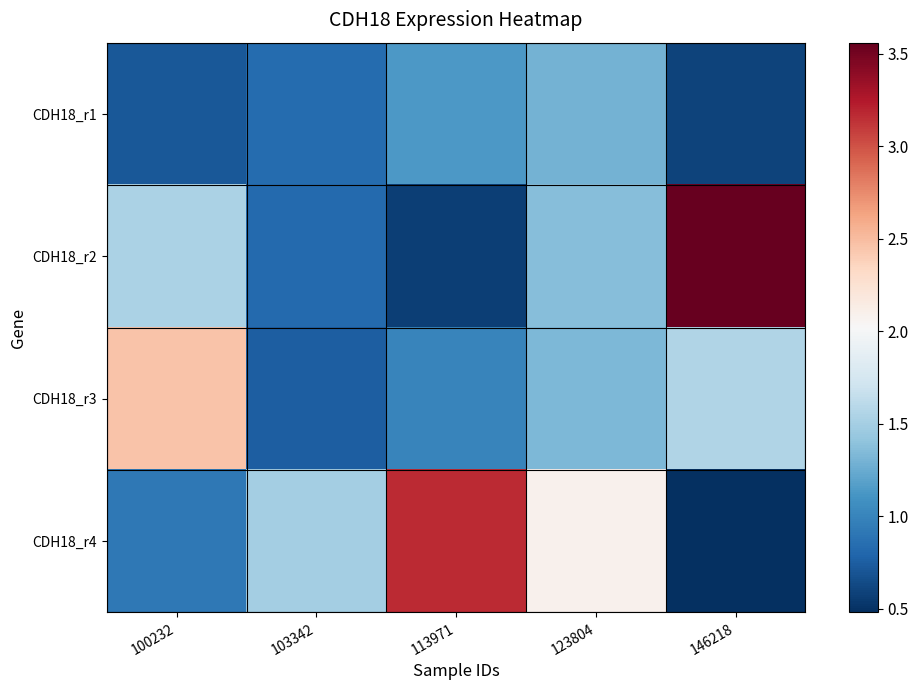

Which series has the largest range (max minus min)?

CDH18_r2